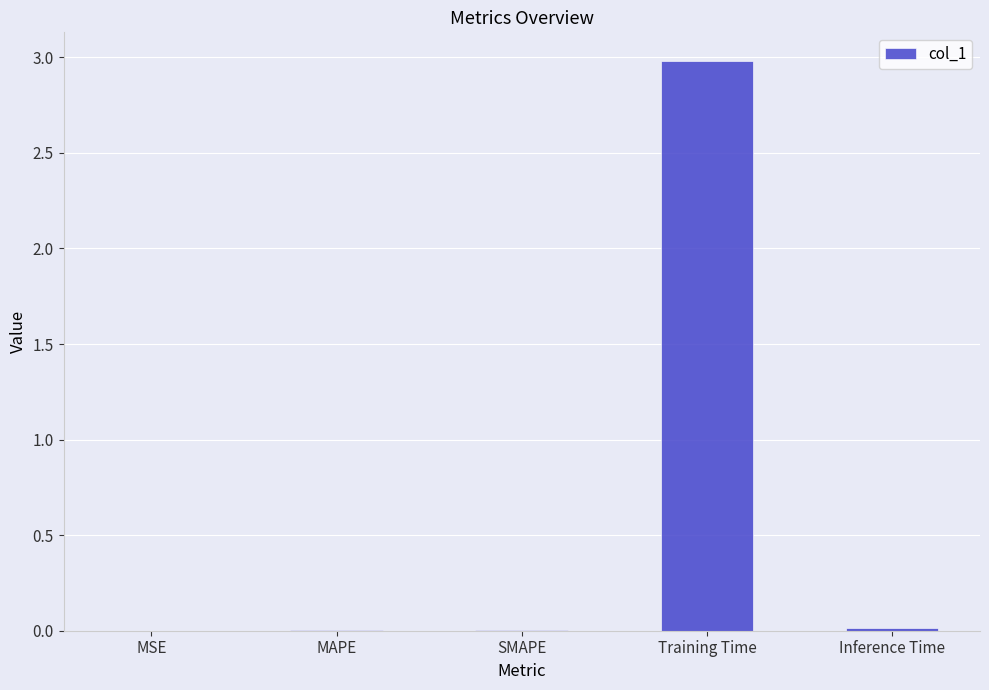

What is the greatest value displayed?

3.0